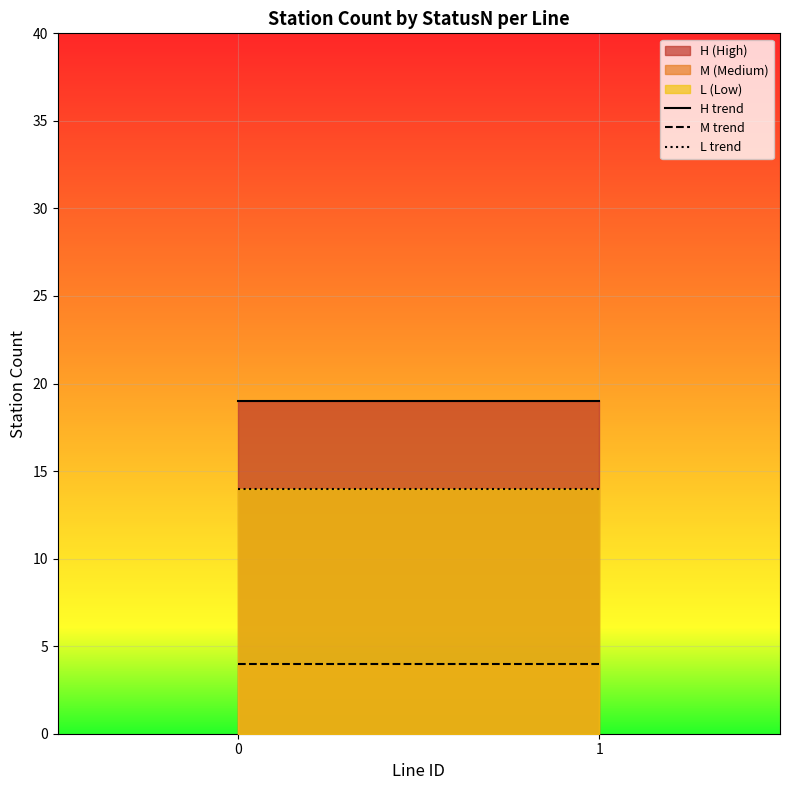

The H trend series shows 19 at 1. True or false?

True